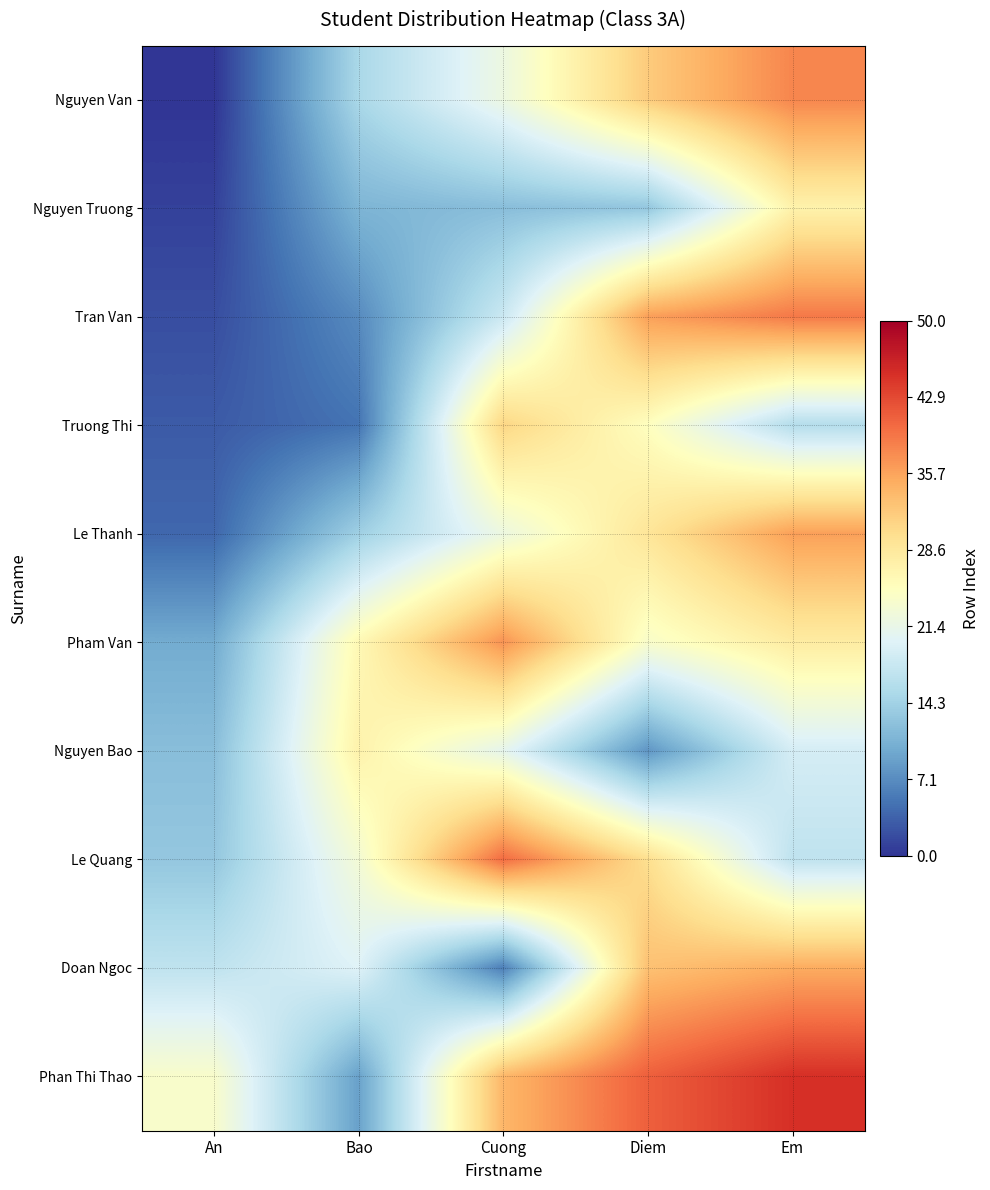

List the series in order of their peak value, lowest first.

Nguyen Truong, Nguyen Bao, Truong Thi, Doan Ngoc, Le Thanh, Pham Van, Nguyen Van, Tran Van, Le Quang, Phan Thi Thao